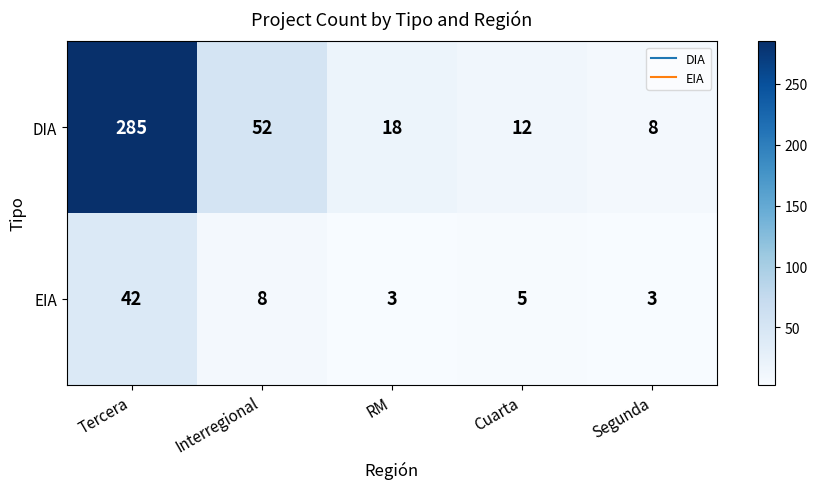

What is the difference between the maximum and second lowest values in the DIA series?

273